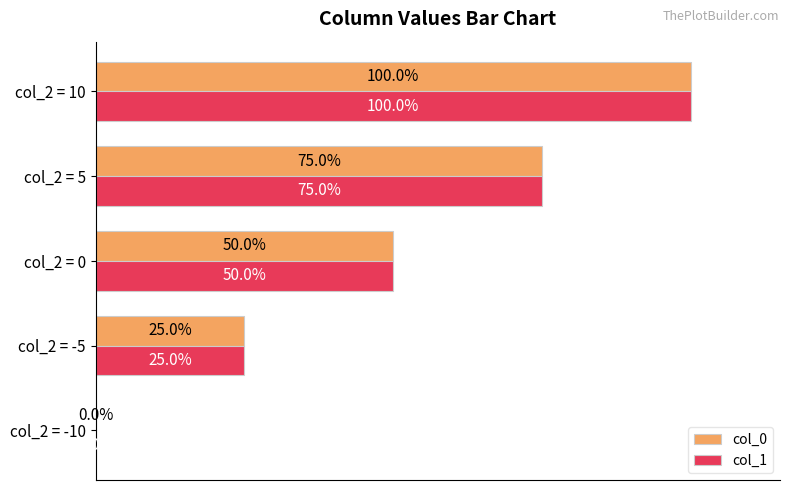

Which label corresponds to the largest value in the chart?

col_2 = 10